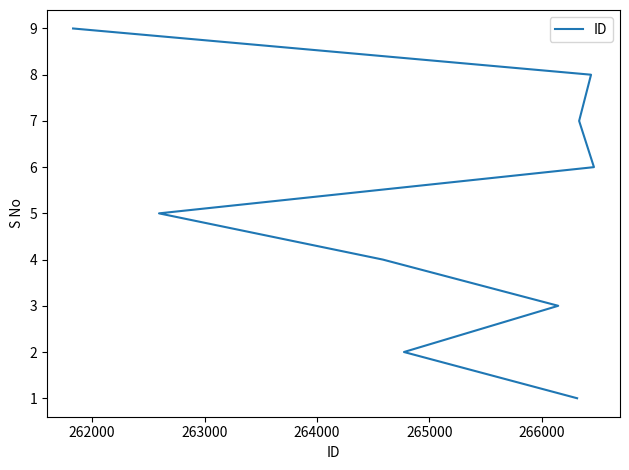

Reading right to left, extract all data points from this chart.

9	8	7	6	5	4	3	2	1